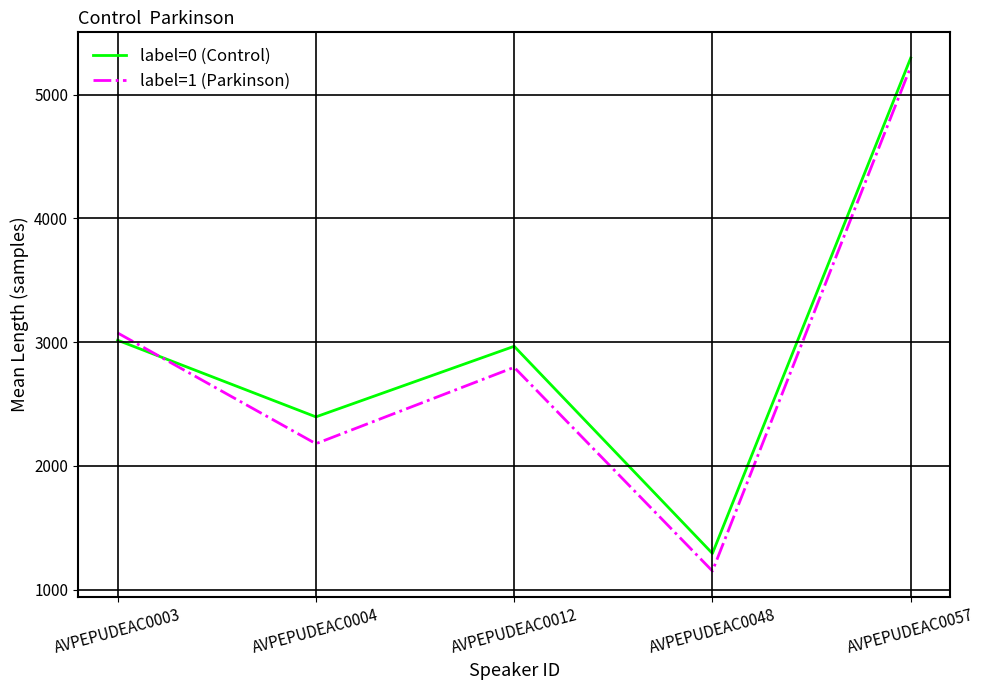

The label=0 (Control) series shows 2038.4 at AVPEPUDEAC0048. True or false?

False